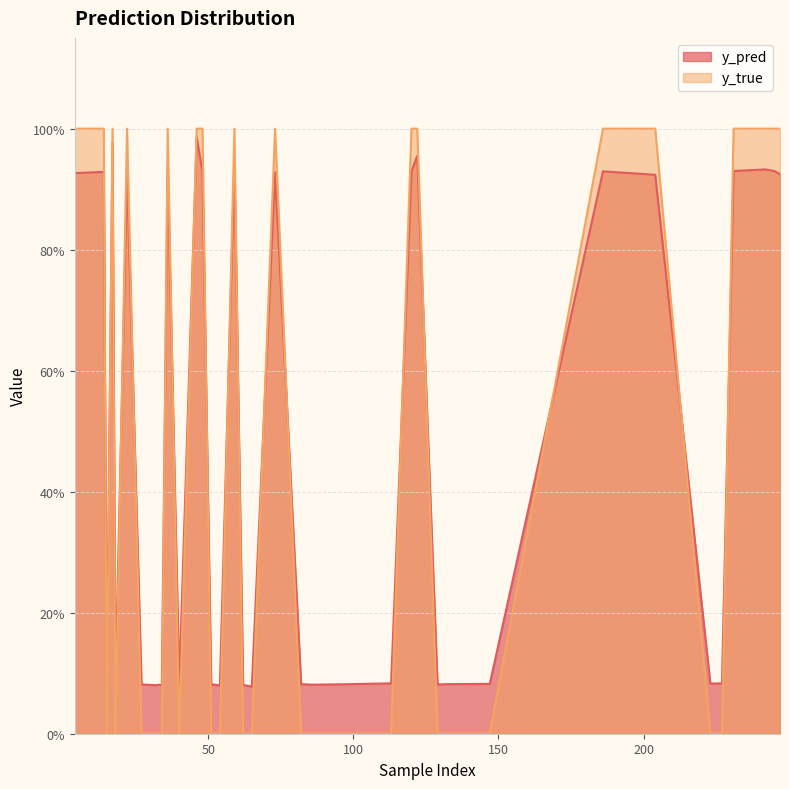

What is the label of the 2nd point from the left?

14